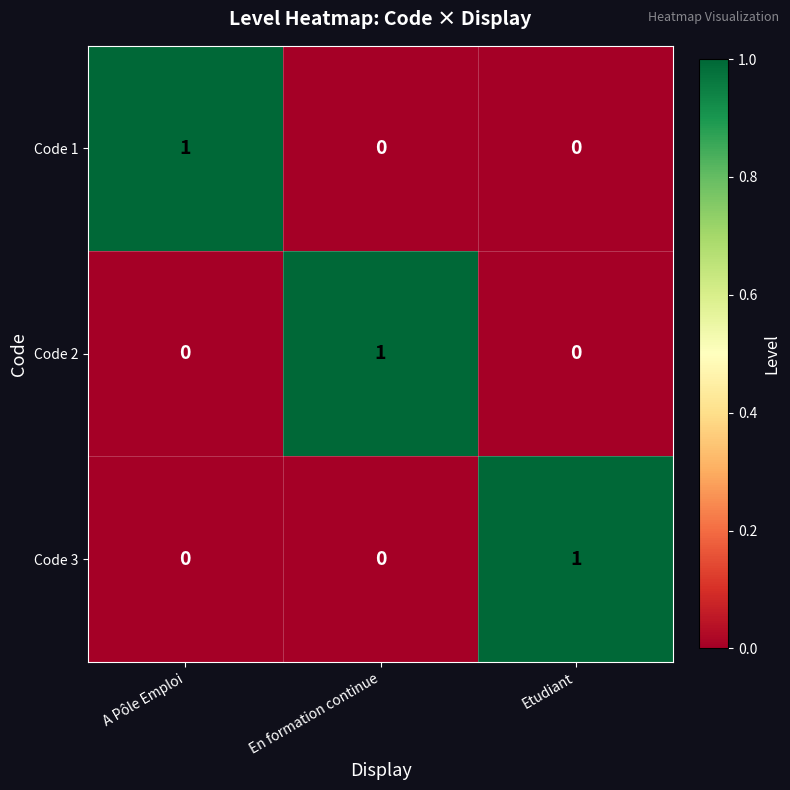

What is the total value across all series at En formation continue?

1